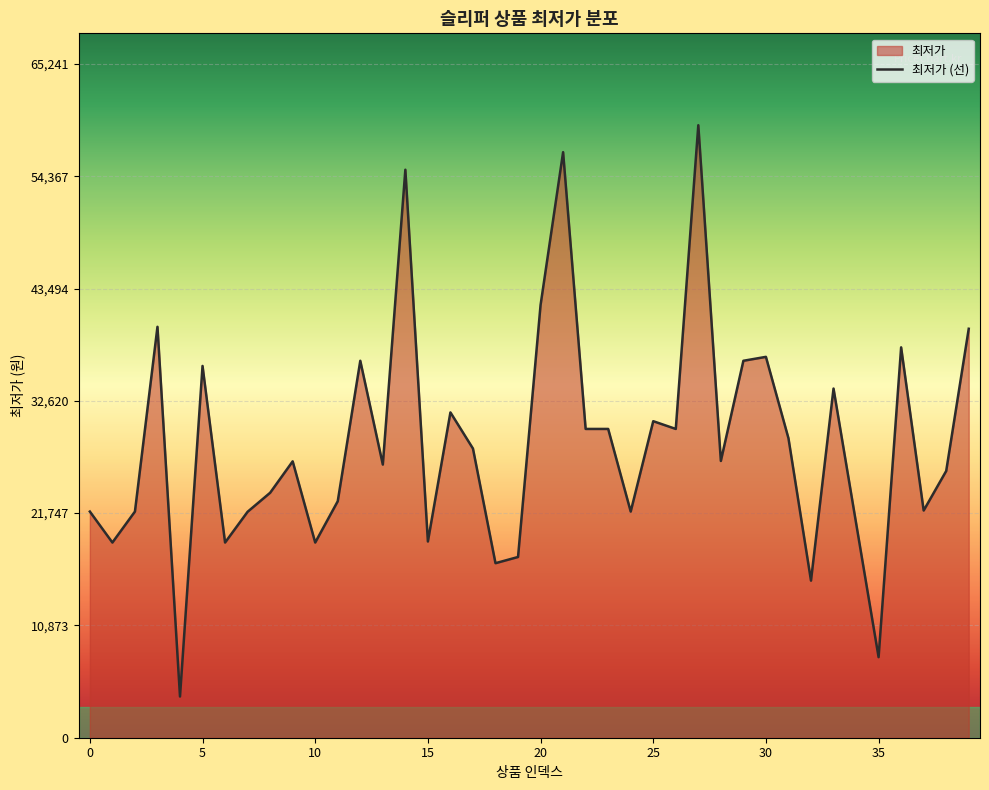

What is the minimum value shown in the chart?

3990